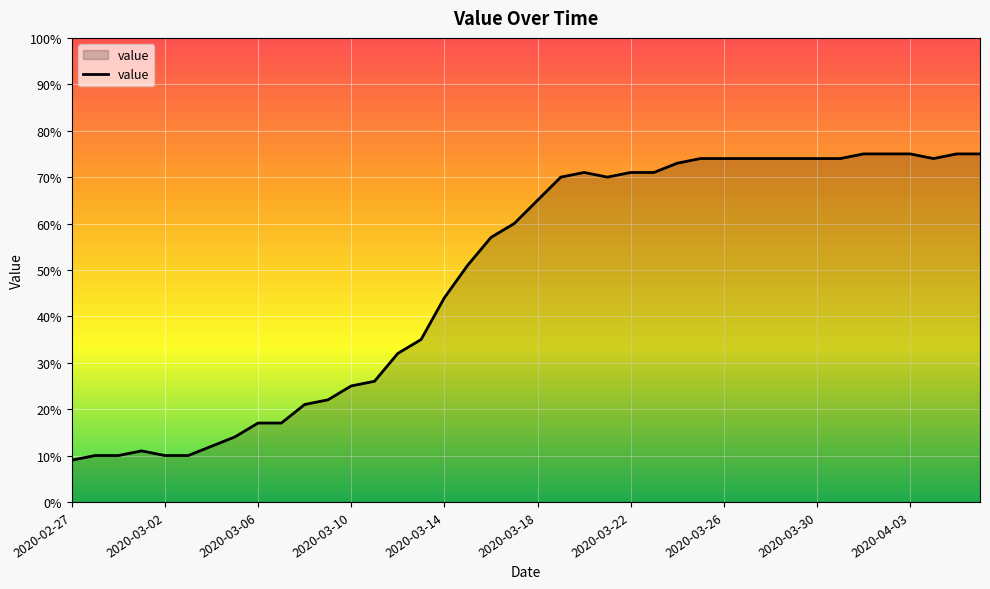

What is the greatest value displayed?

75